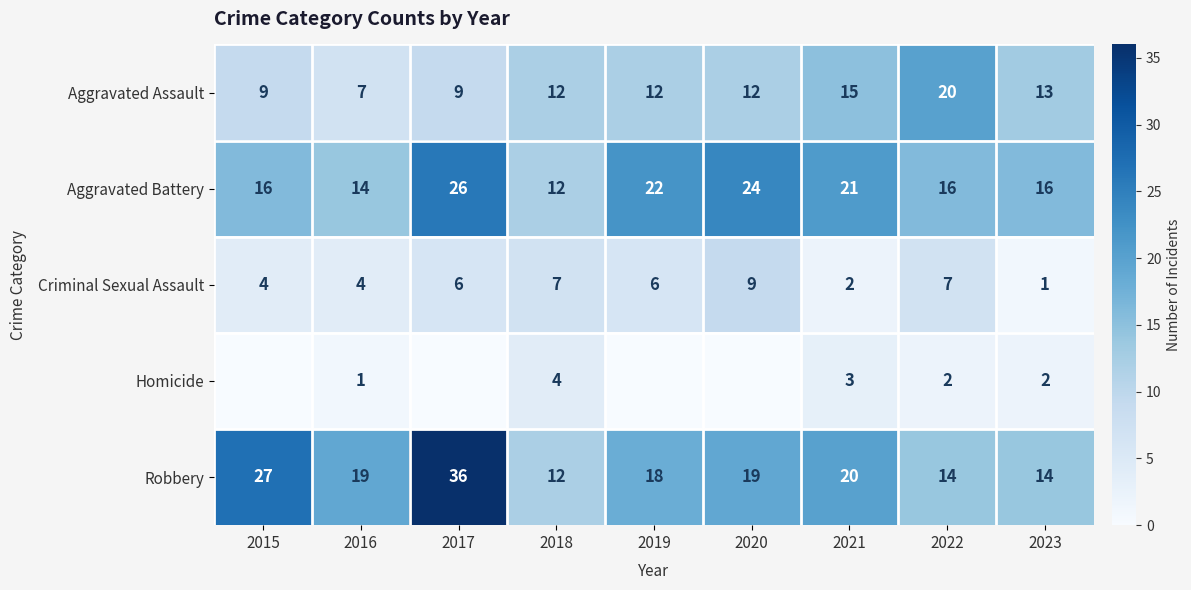

Rank the series at 2022 from lowest to highest value.

Homicide, Criminal Sexual Assault, Robbery, Aggravated Battery, Aggravated Assault